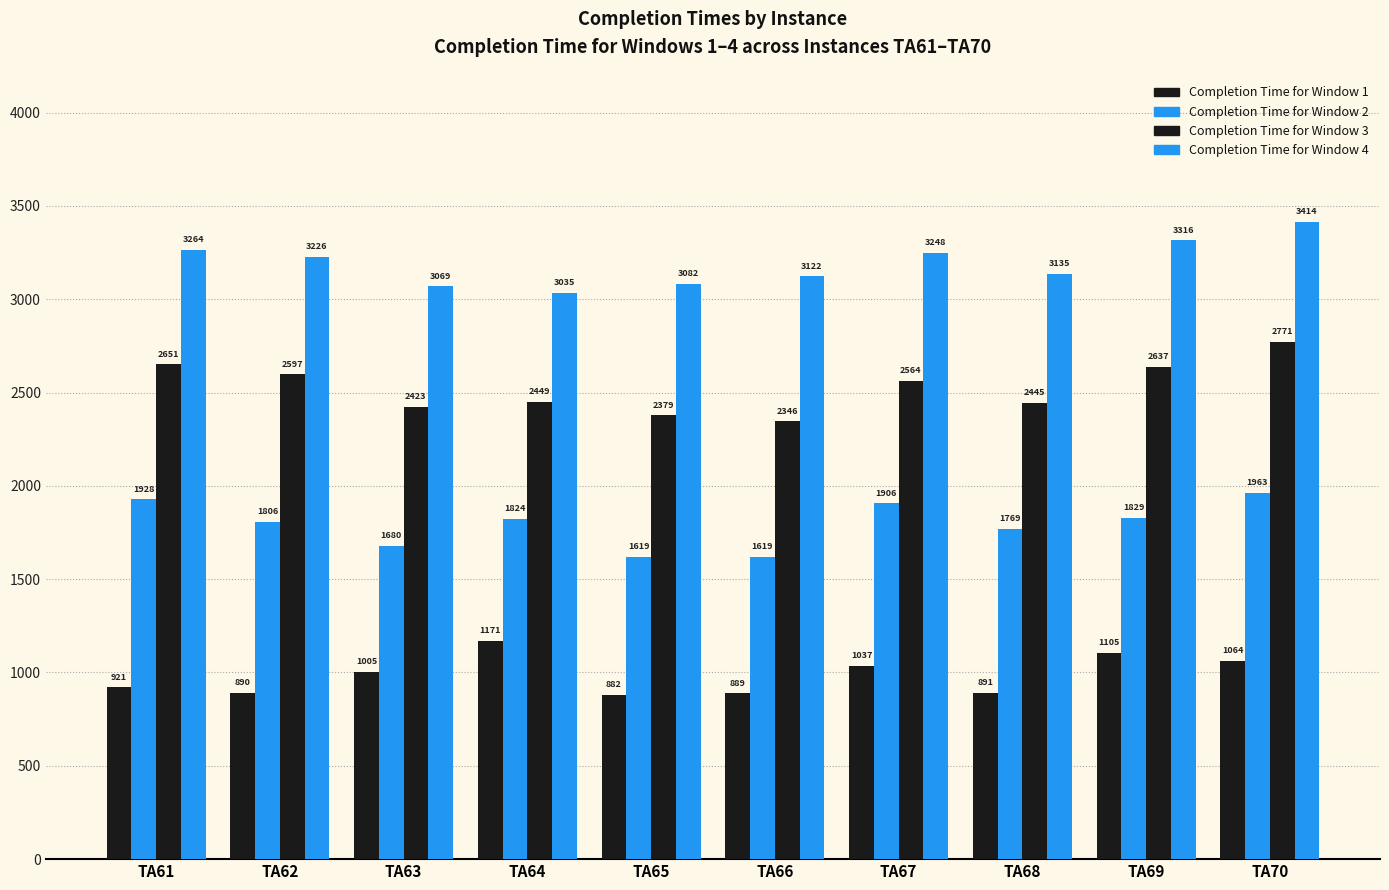

List the series in order of their peak value, lowest first.

Completion Time for Window 1, Completion Time for Window 2, Completion Time for Window 3, Completion Time for Window 4